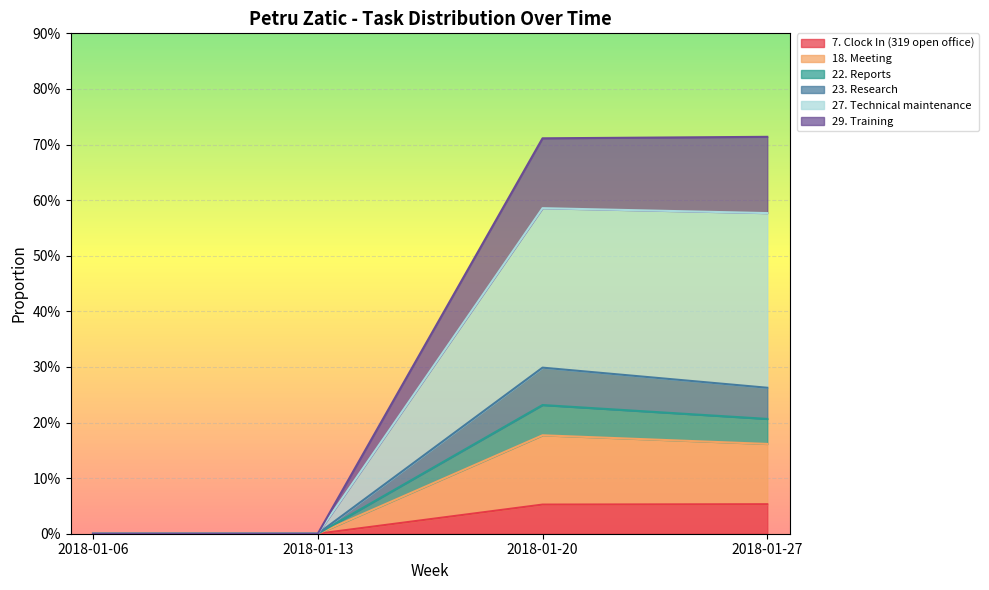

How many data points in 18. Meeting are above 0?

2